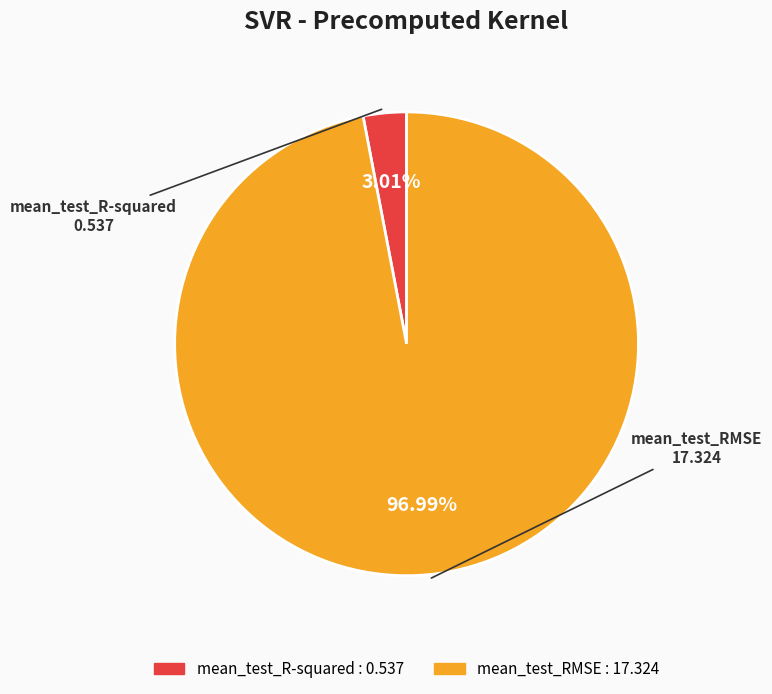

What percentage is the mean_test_R-squared slice, to the nearest percent?

3%